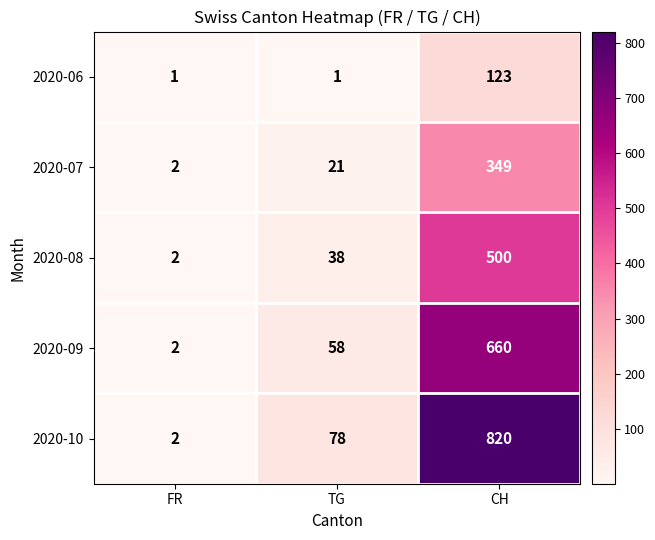

What is the spread (max minus min) of values at CH?

697